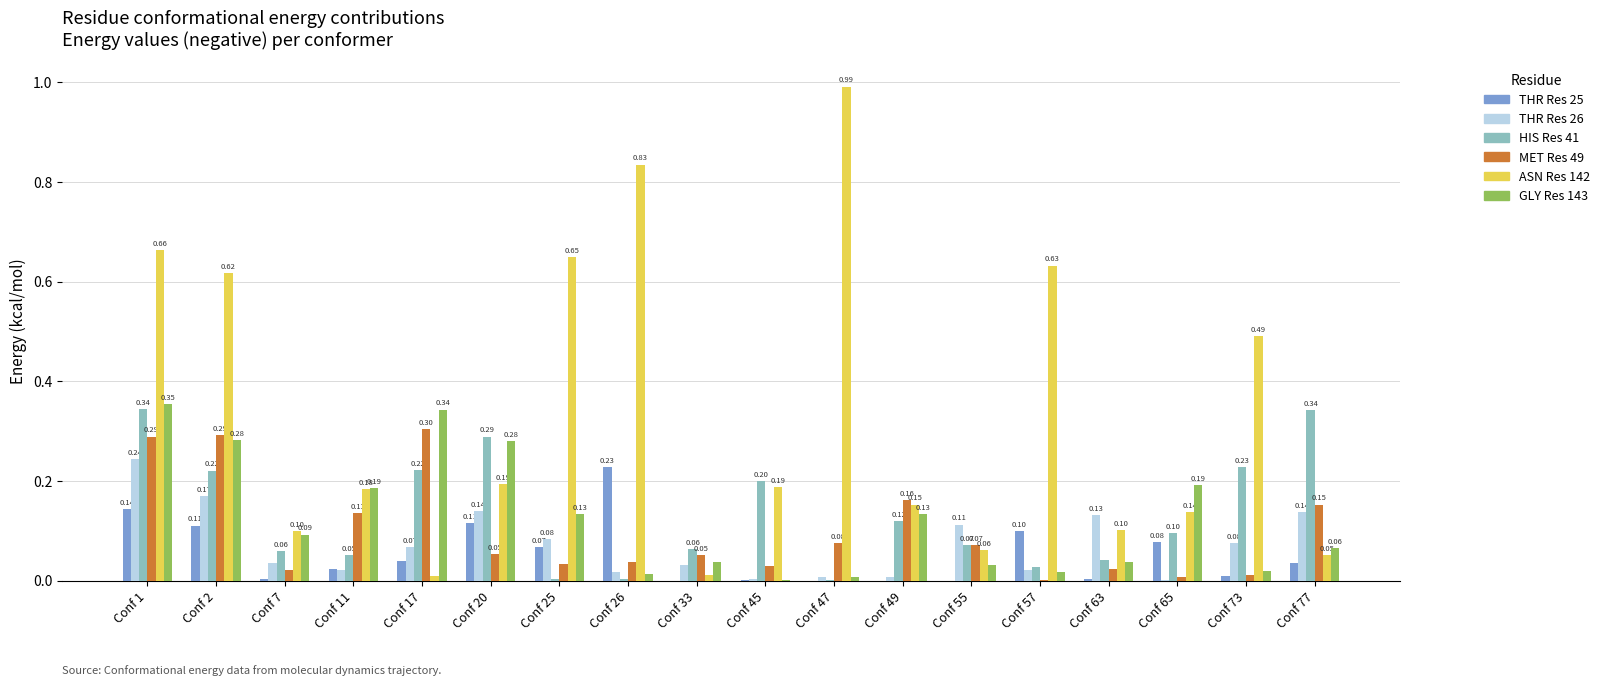

What is the sum of the MET Res 49 values at Conf 2 and Conf 20?

0.3